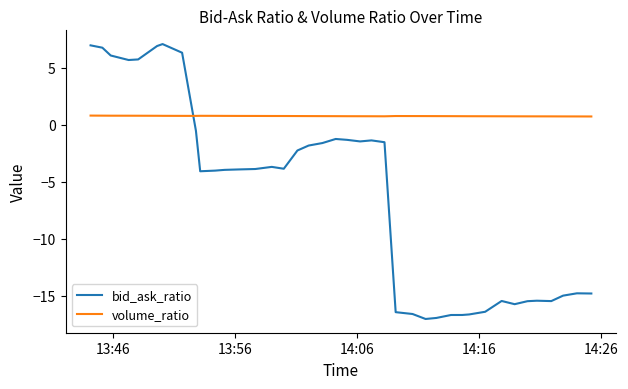

Which series has the largest total across all categories?

volume_ratio